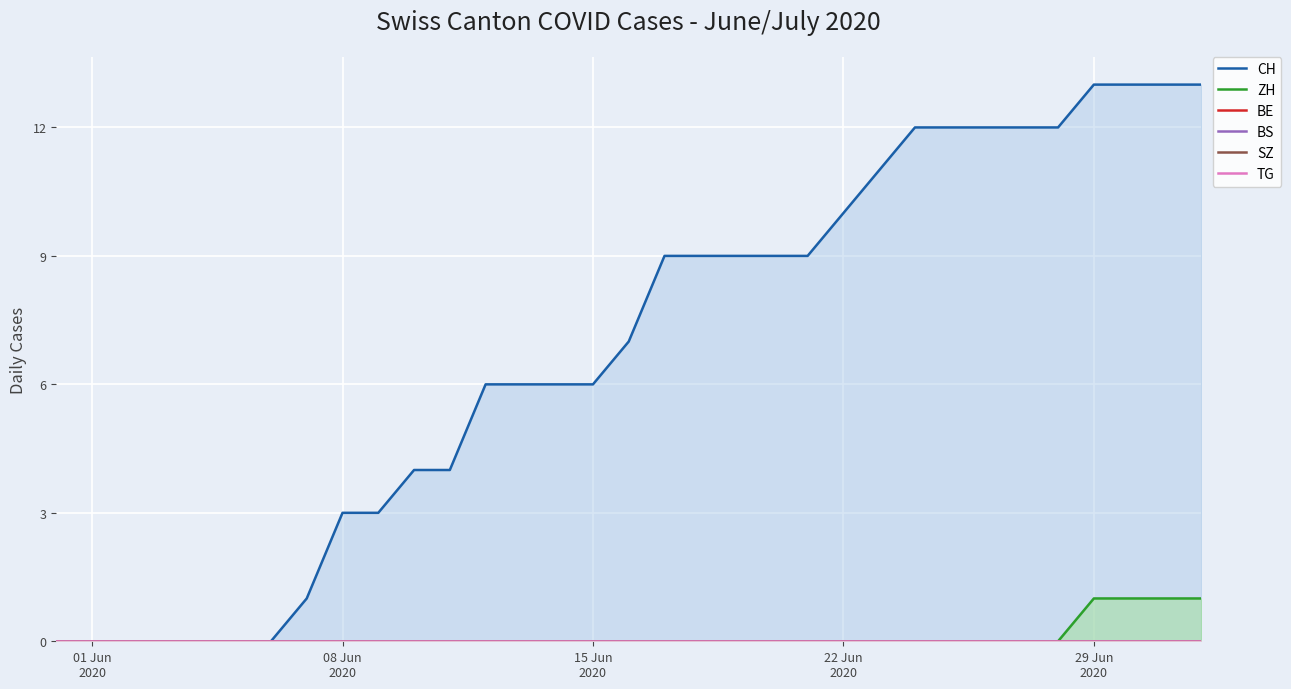

The value of CH at 9 is 5. True or false?

False